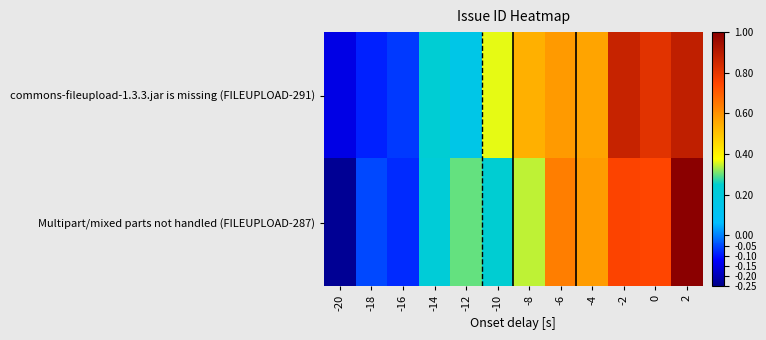

What is the total value across all series at -8?

0.9